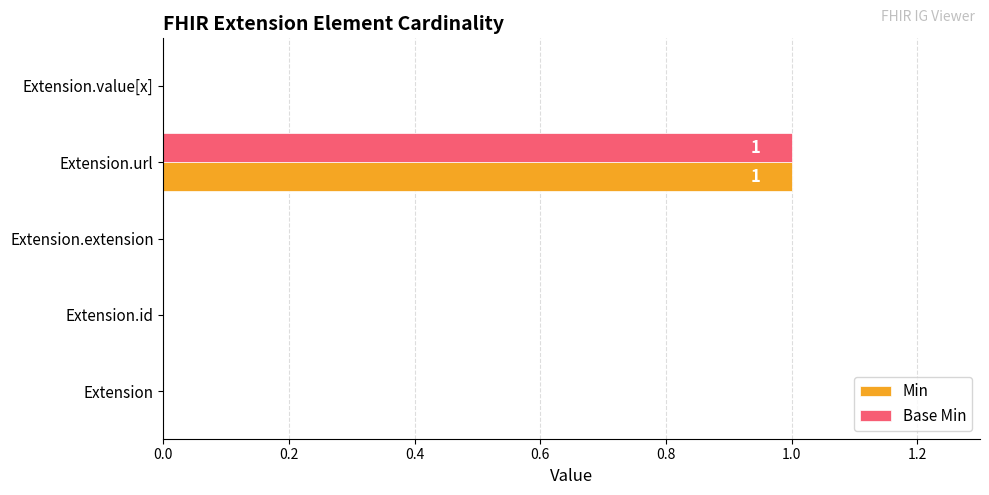

What is the greatest value displayed?

1